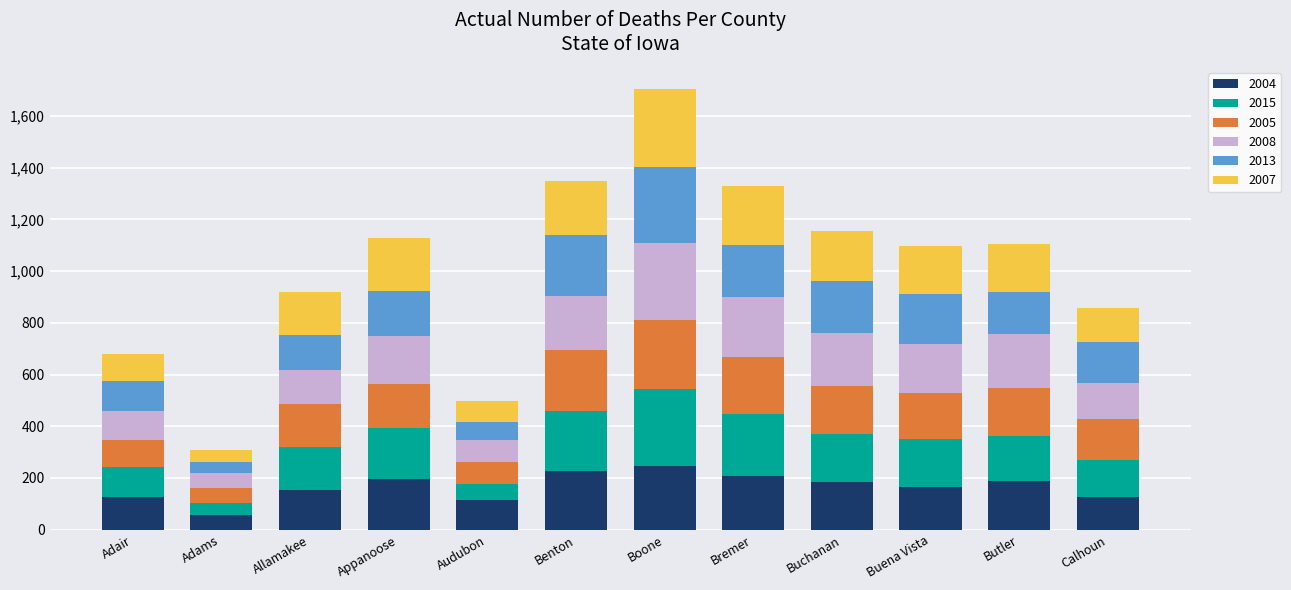

At which category is the sum across all series the highest?

Boone